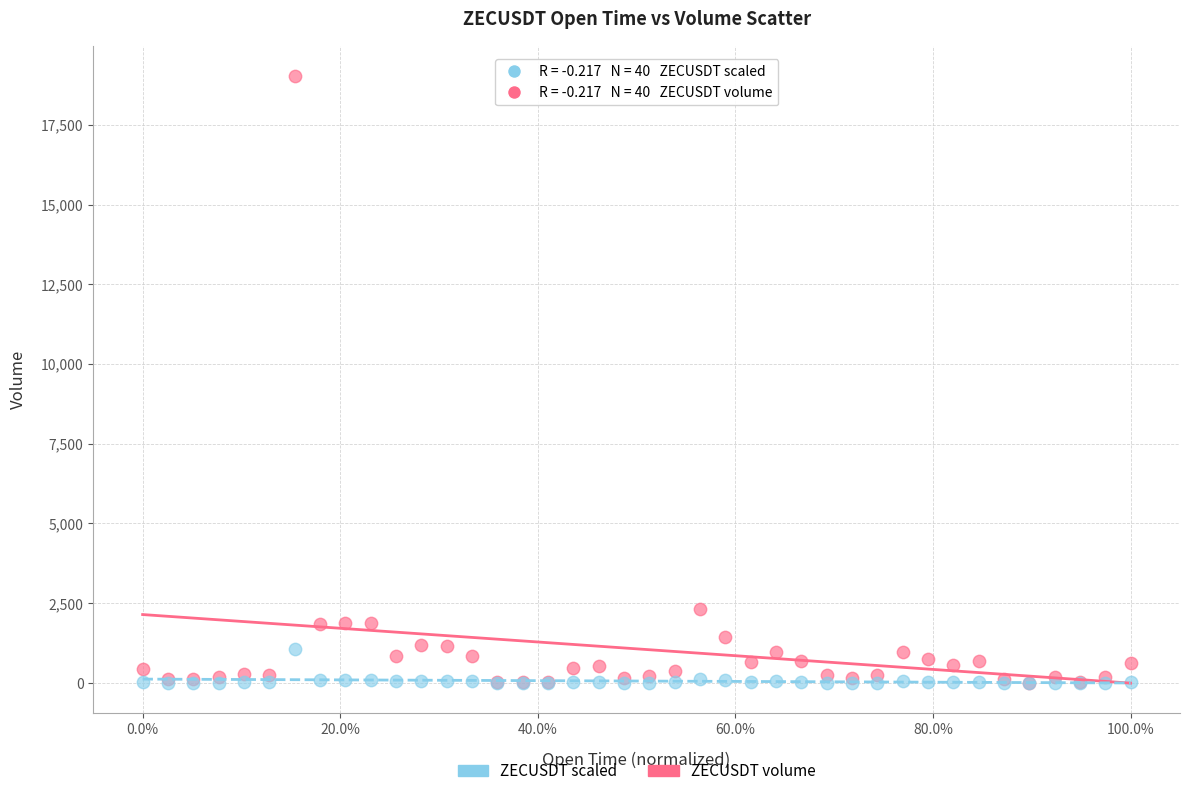

Which series has the widest spread of Y values?

ZECUSDT volume